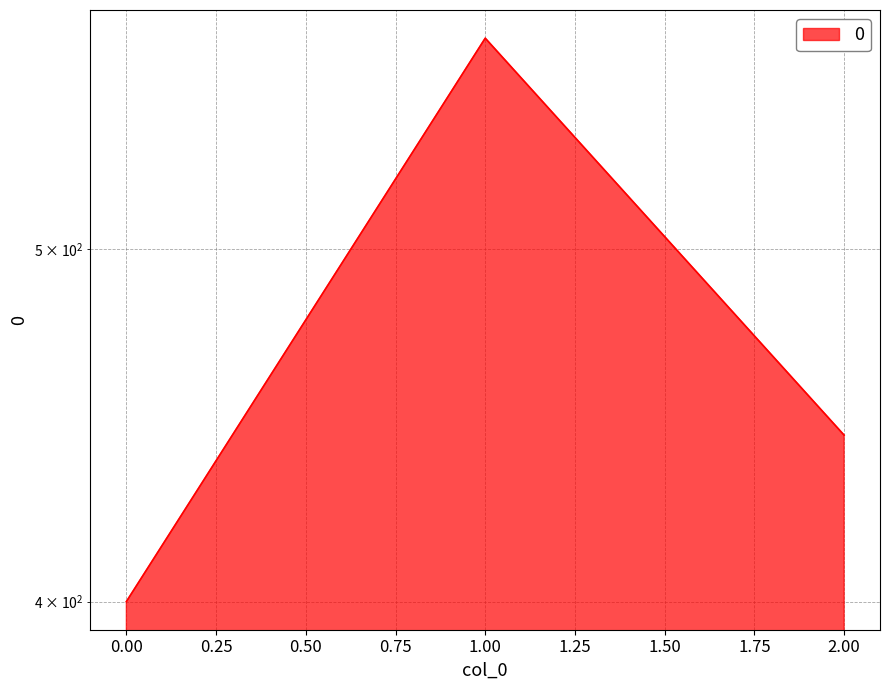

What is the ratio of the value at 0 to the value at 2?

0.9